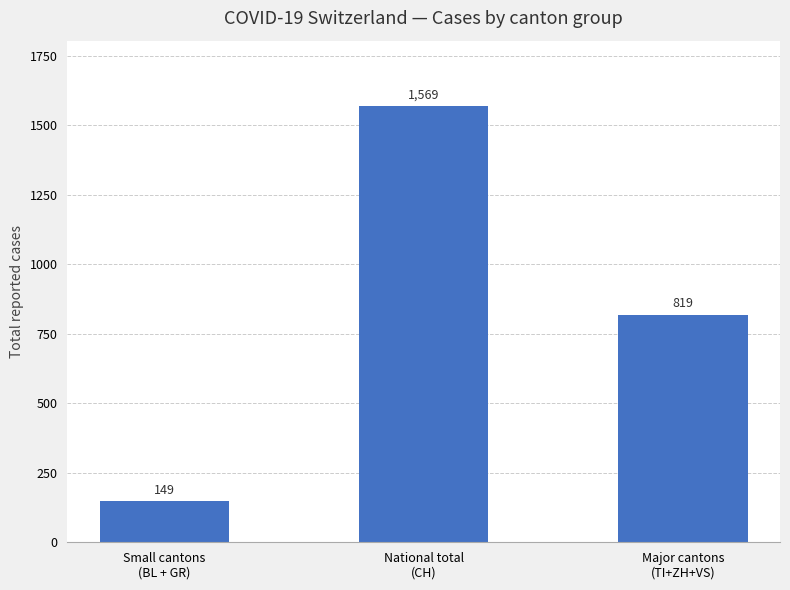

Reading left to right, extract all data points from this chart.

149	1569	819